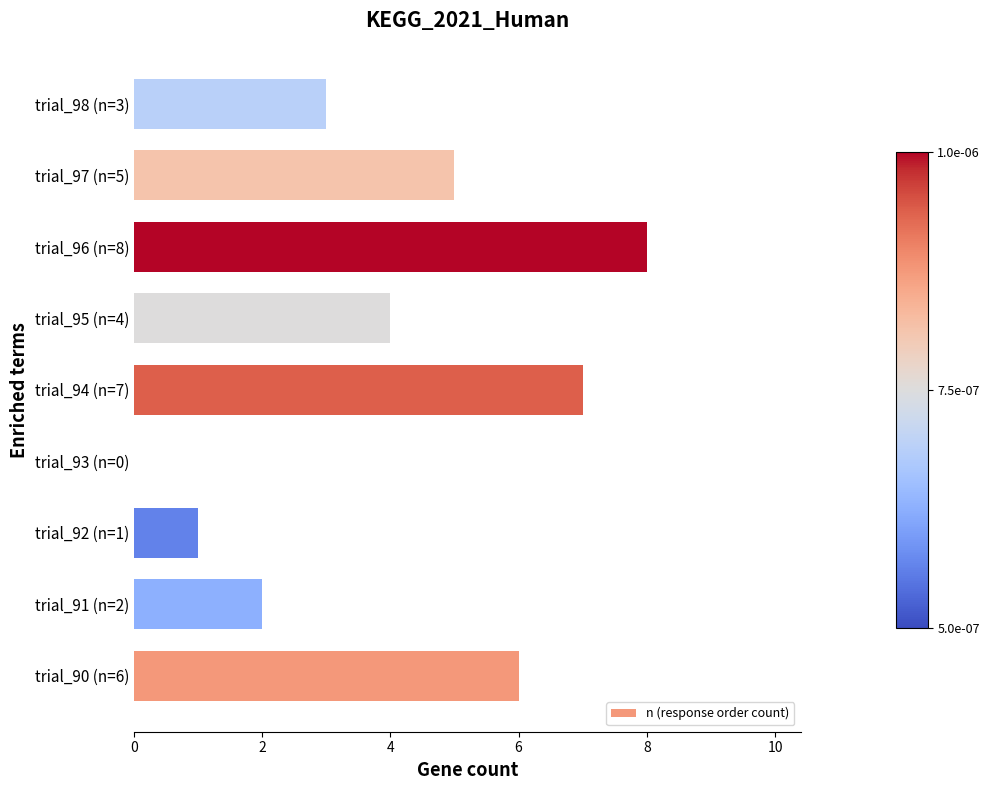

Reading bottom to top, list all the values displayed in this chart.

trial_90 (n=6)=6	trial_91 (n=2)=2	trial_92 (n=1)=1	trial_93 (n=0)=0	trial_94 (n=7)=7	trial_95 (n=4)=4	trial_96 (n=8)=8	trial_97 (n=5)=5	trial_98 (n=3)=3